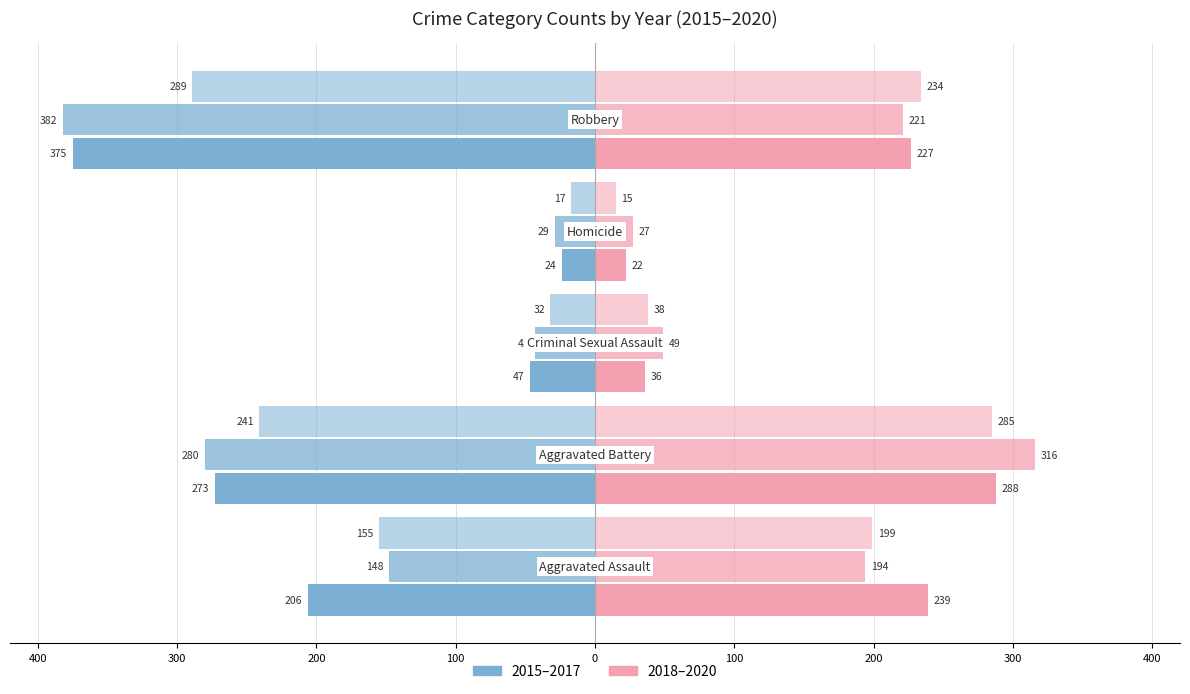

What is the label of the 2nd bar from the left?

Aggravated Battery